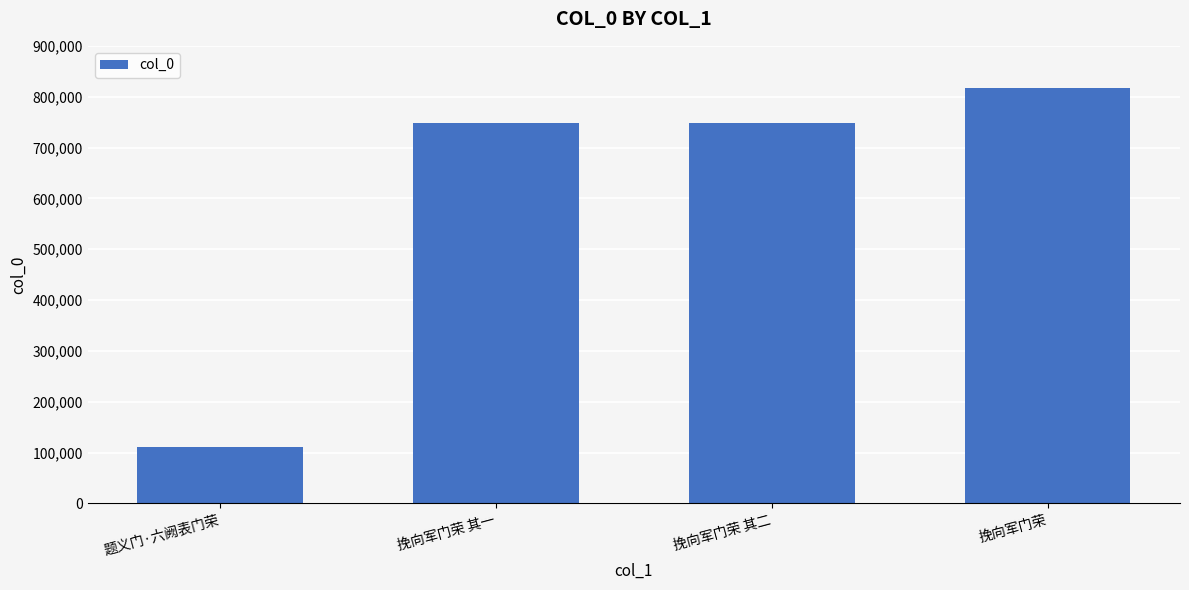

True or false: the data shows 1172182 at 挽向军门荣 其一.

False